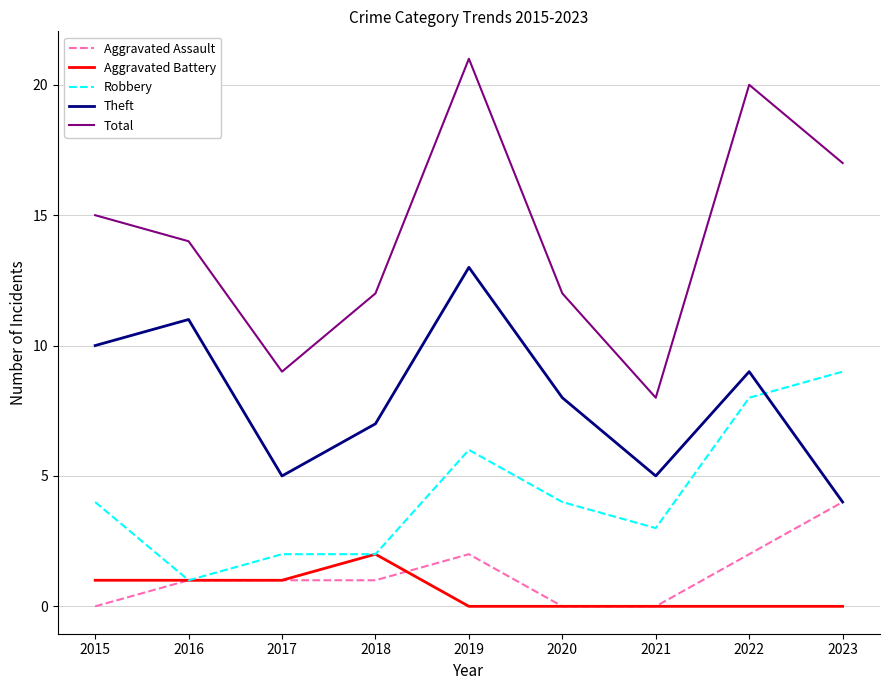

List the series in order of their peak value, highest first.

Total, Theft, Robbery, Aggravated Assault, Aggravated Battery